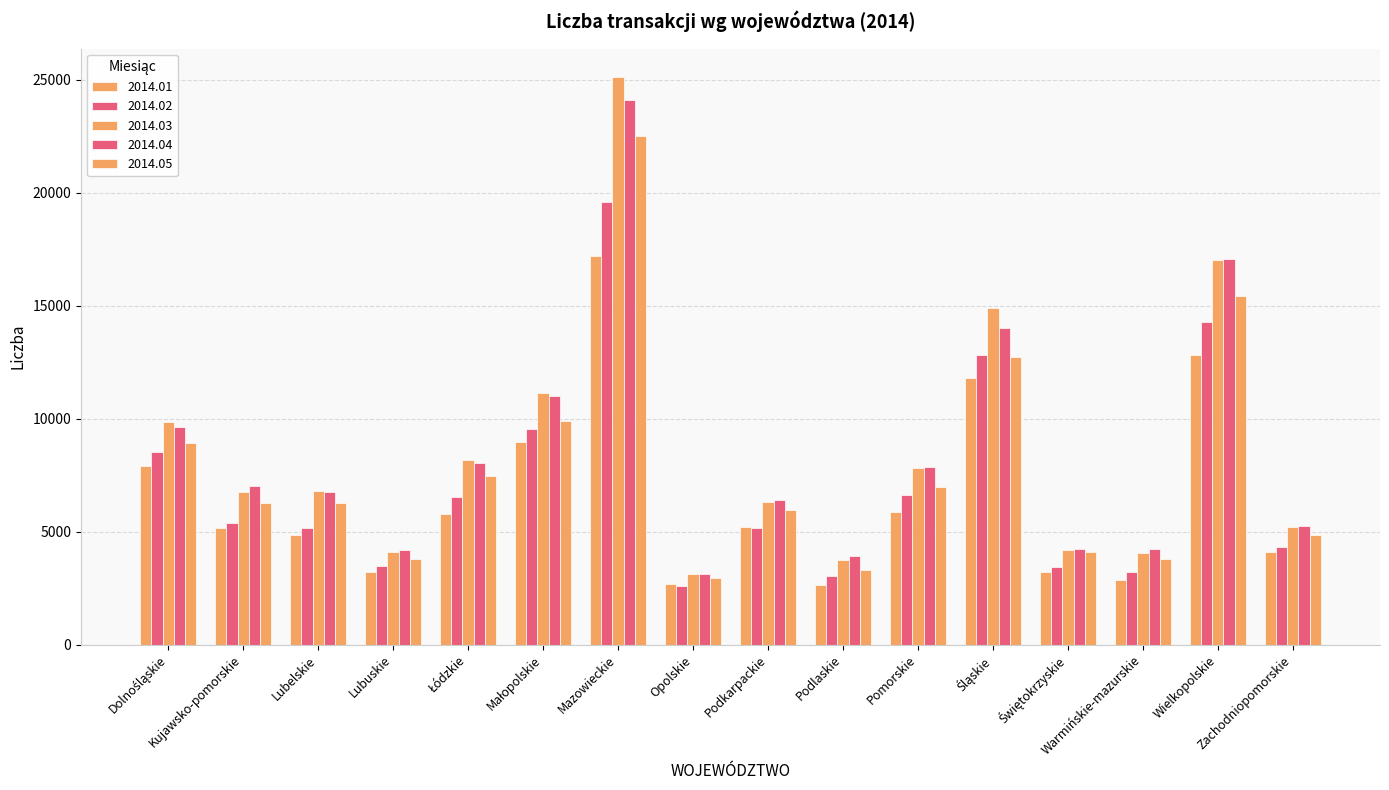

What position from the left is Małopolskie?

6